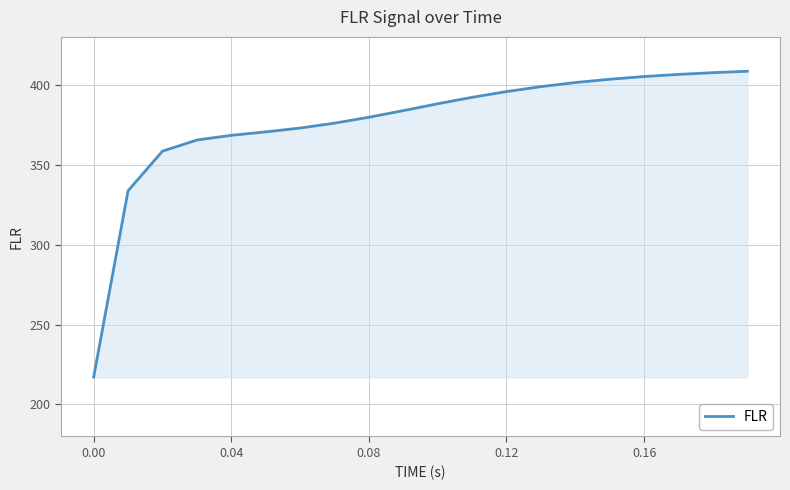

How many lines are shown in the chart?

1